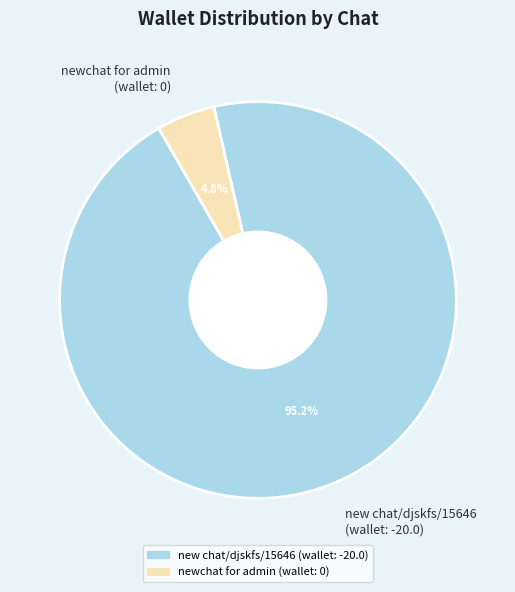

What portion of the pie excludes newchat for admin (wallet: 0)?

95.2%